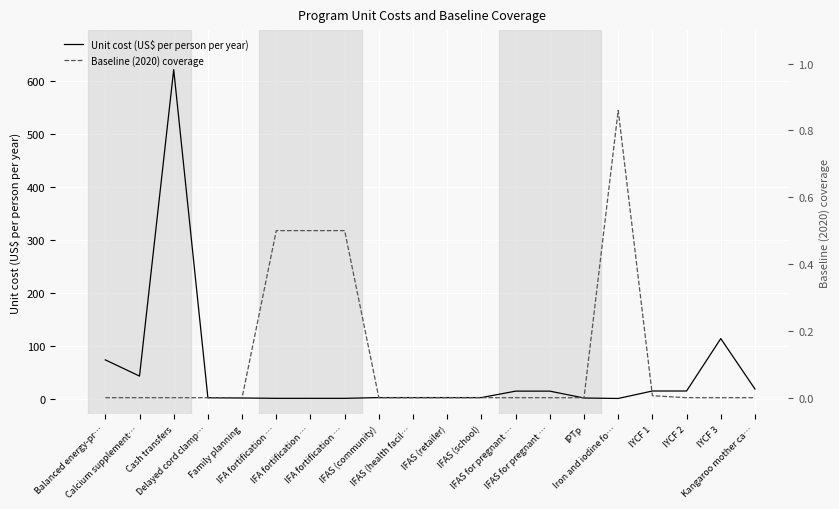

Which series has the largest total across all categories?

Unit cost (US$ per person per year)